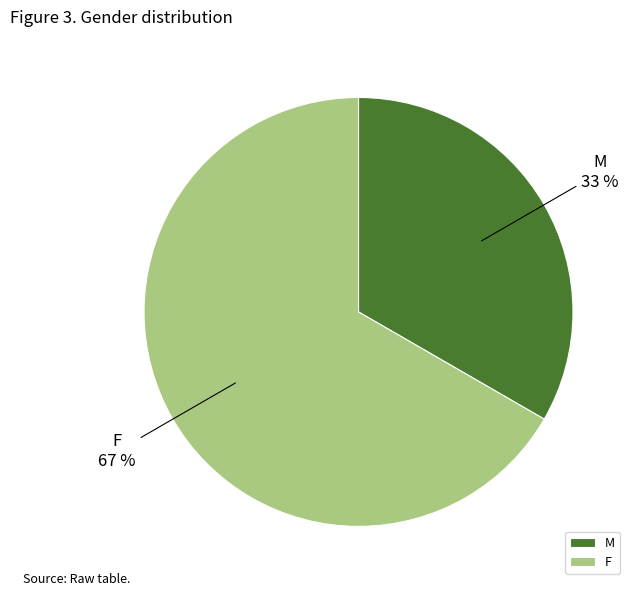

To the nearest percent, what percentage of the pie is M?

33%